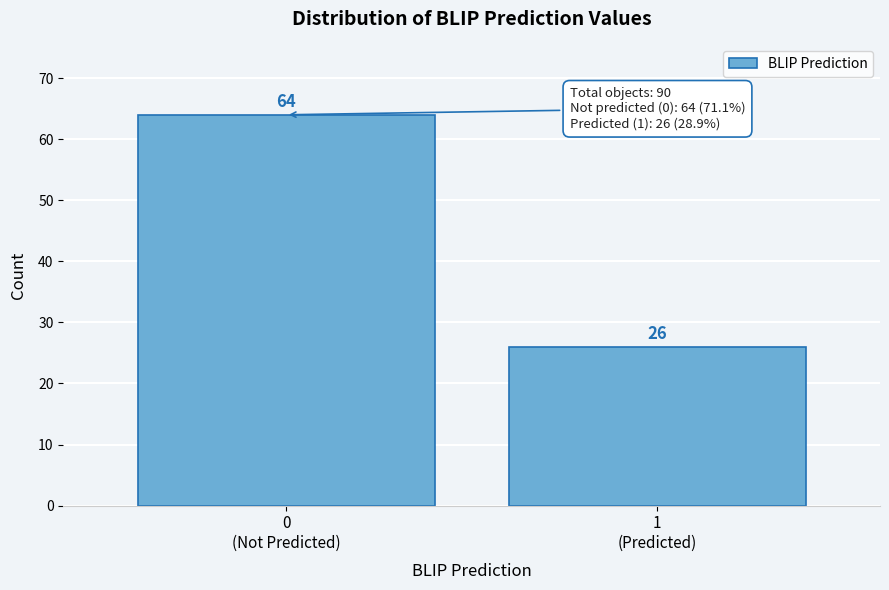

Reading right to left, transcribe all the data shown in this chart.

26	64